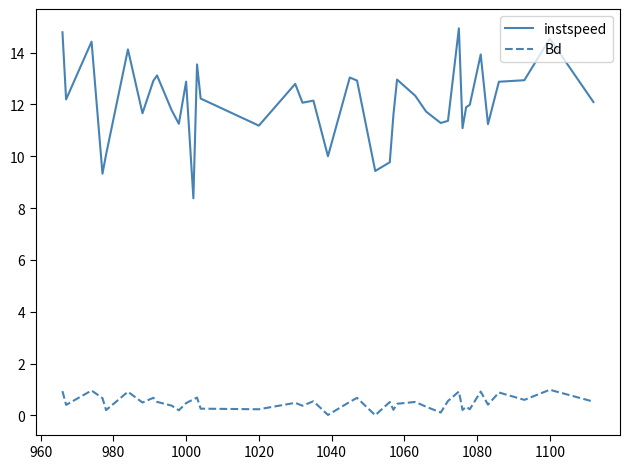

What is the maximum value shown in the chart?

14.9